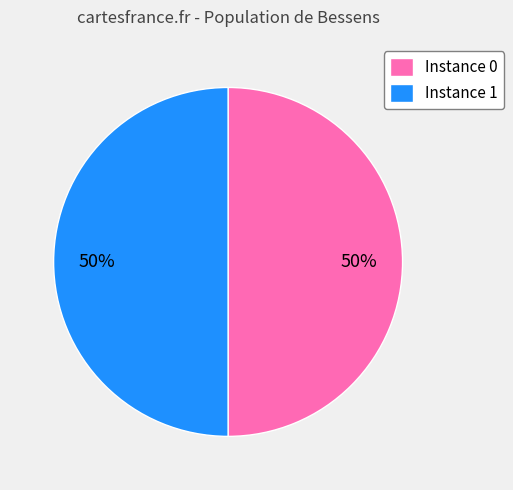

Is the sum of Instance 1 and Instance 0 greater than half?

Yes